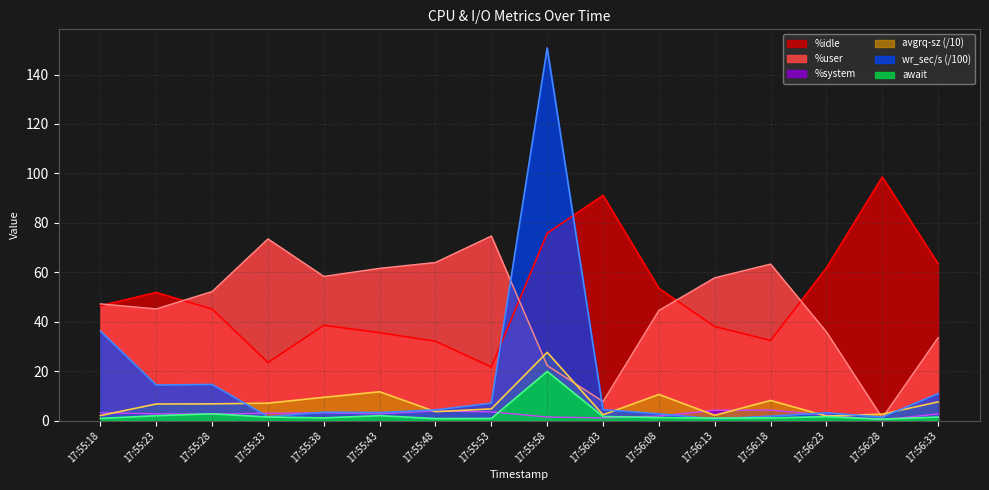

How many lines are shown in the chart?

6